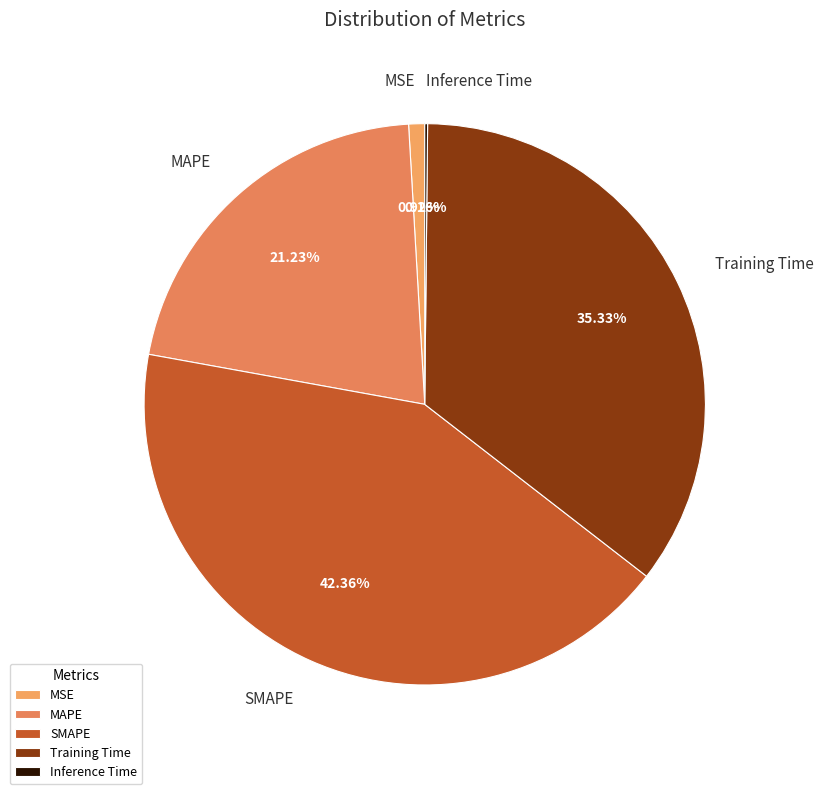

Approximately how many times larger is the value at MAPE compared to Training Time?

0.6